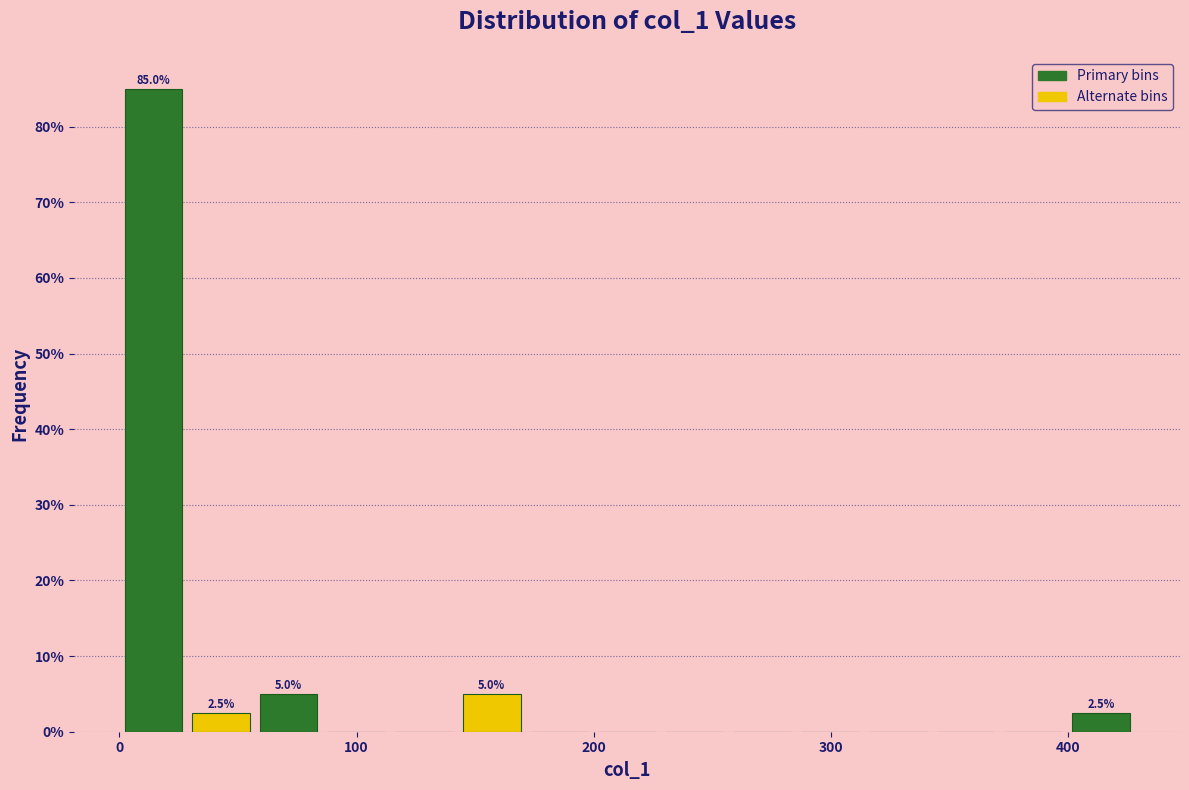

Around what value on the x-axis is the tallest bar? Give the approximate position of its centre, as read against the axis.

10